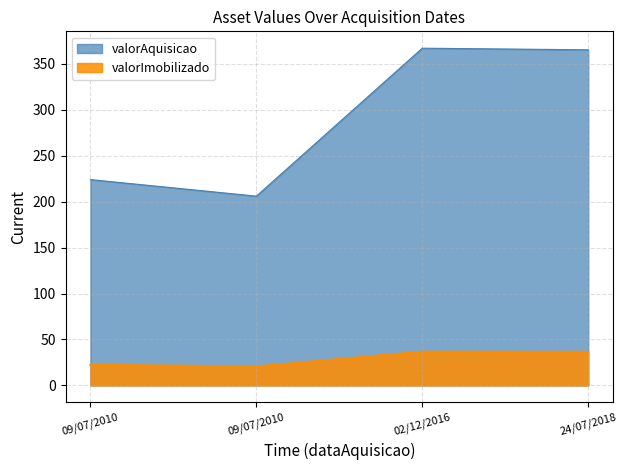

True or false: valorAquisicao has a value of 206.0 at 09/07/2010.

True